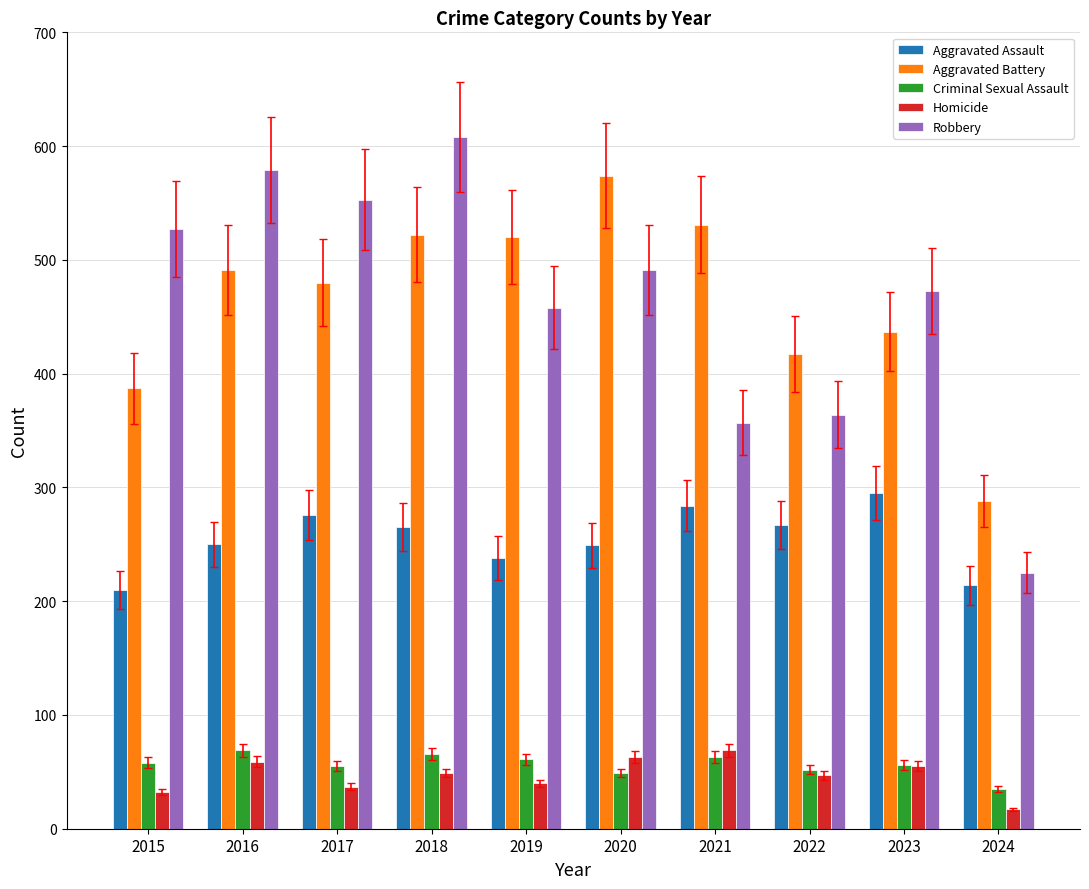

Which label corresponds to the largest value in the chart?

2018